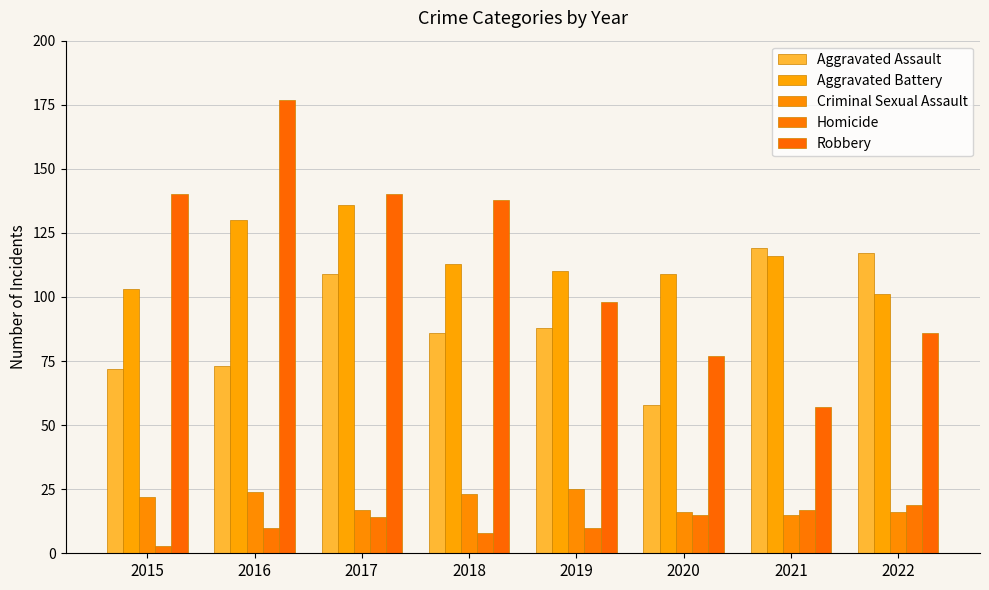

Is it true that Robbery equals 118 at 2020?

False